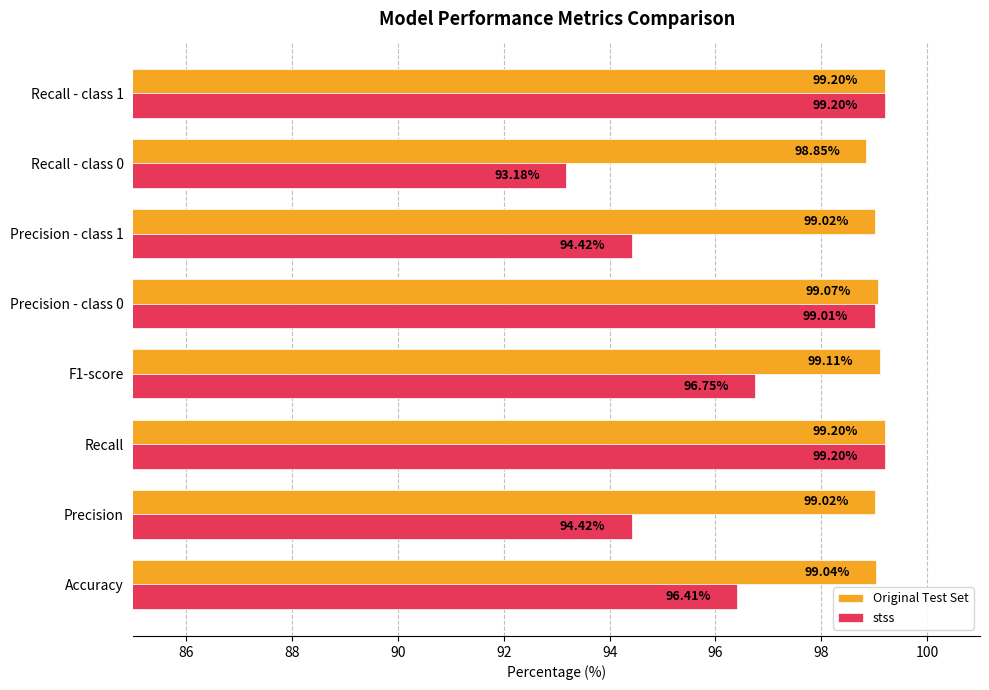

What is the maximum value shown in the chart?

99.2